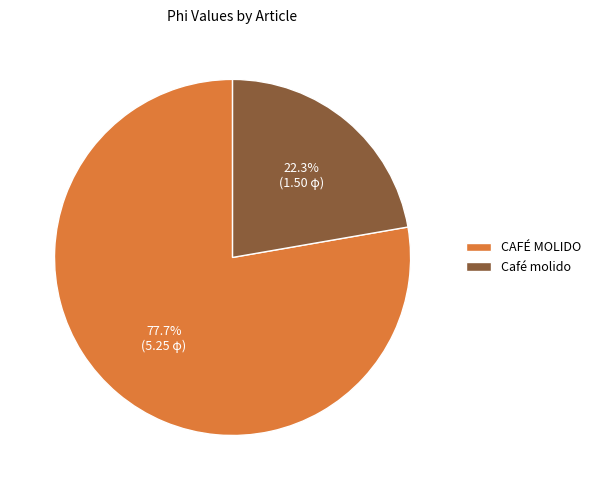

To the nearest percent, what is the difference between the largest and smallest slice percentages?

55%